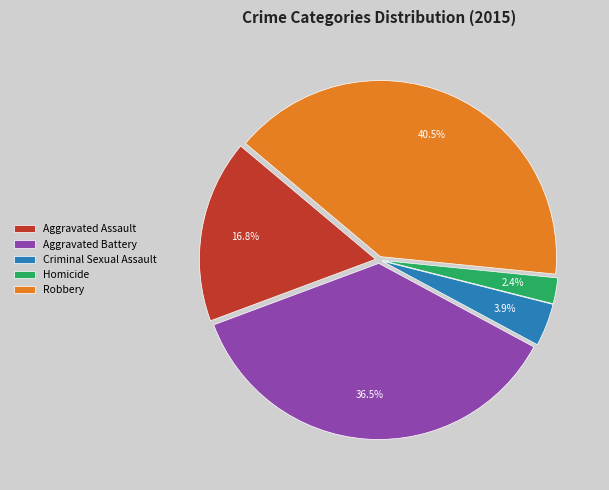

Which has a higher value, Aggravated Battery or Robbery?

Robbery